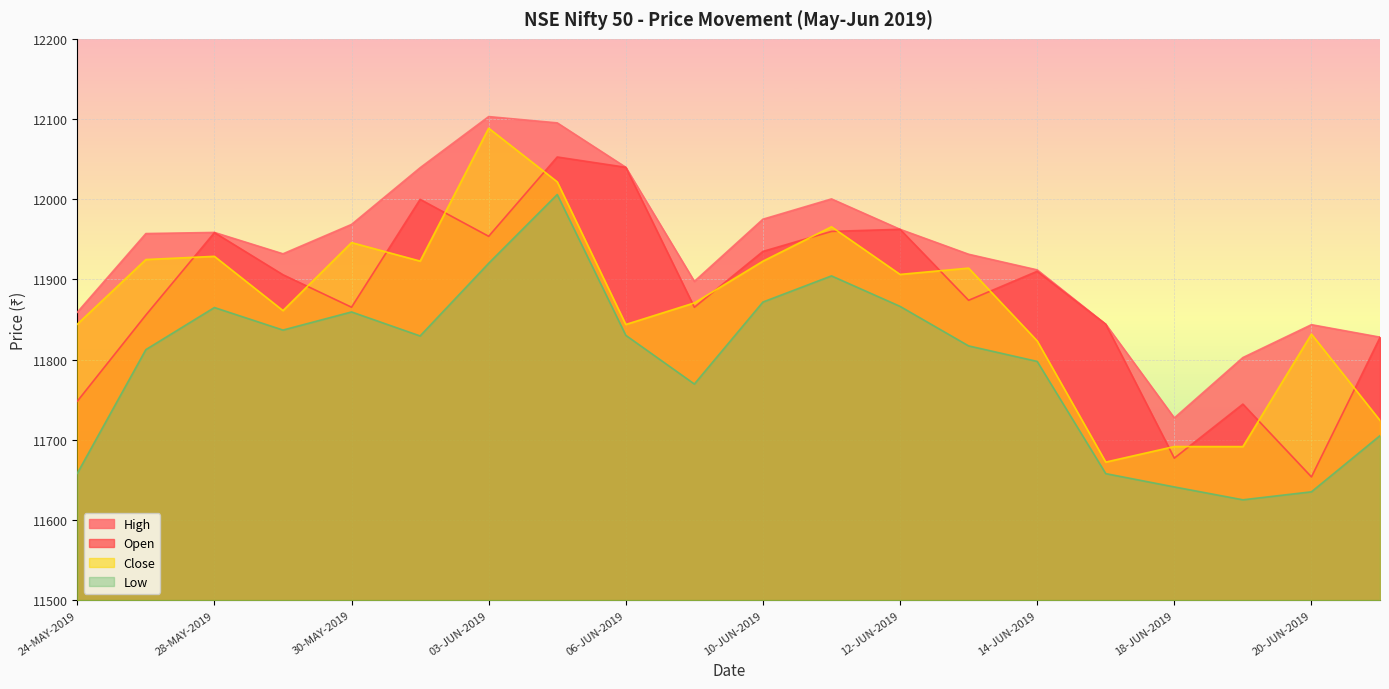

List the series in order of their peak value, highest first.

High, Close, Open, Low